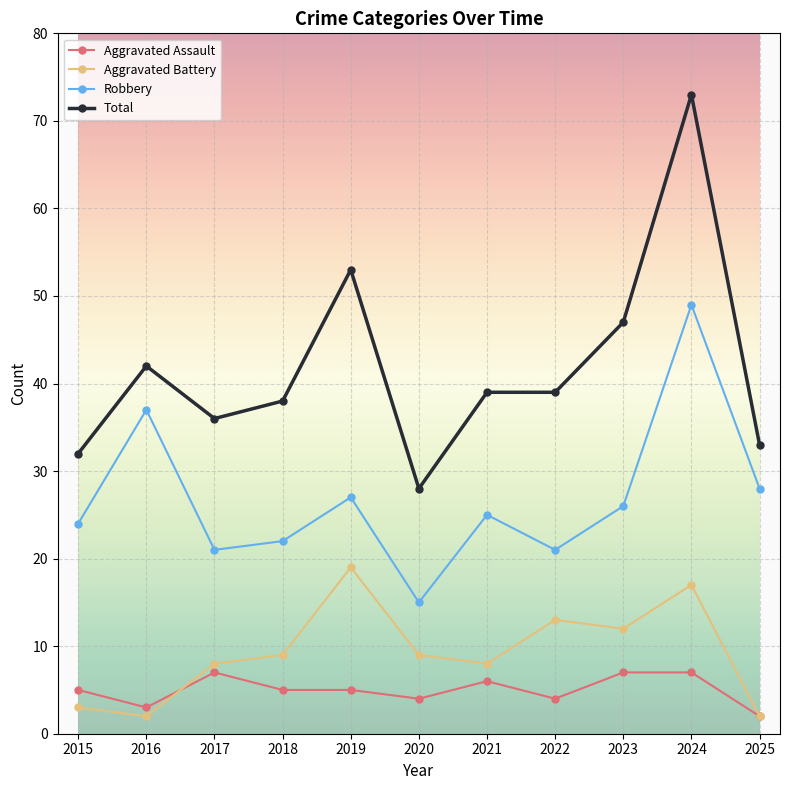

Which series has the largest total across all categories?

Total